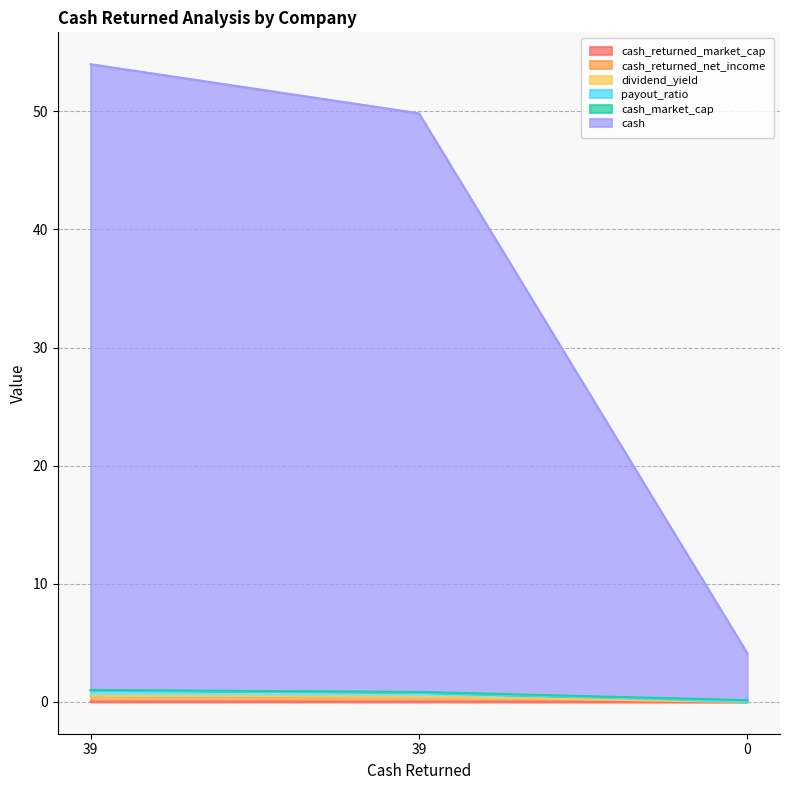

What is the value of the cash_returned_net_income point at the 2nd from the left?

0.5